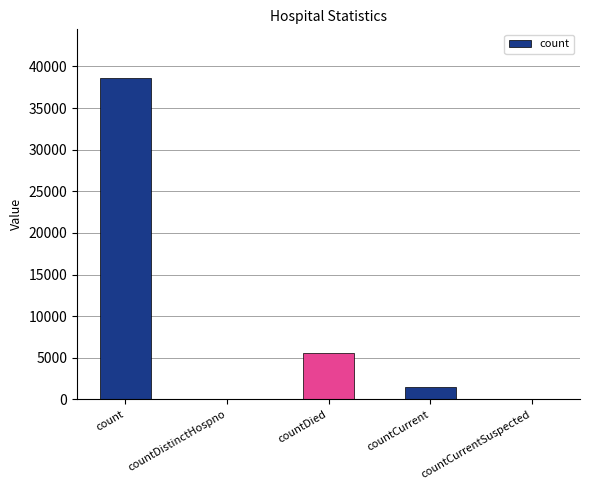

What is the average value?

9161